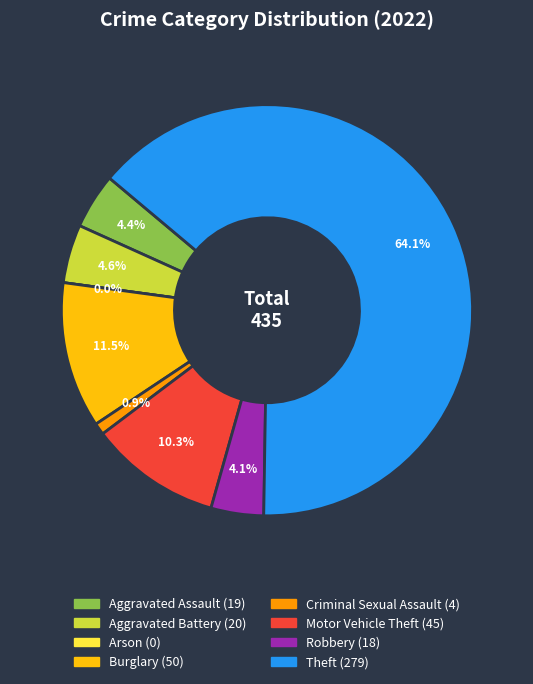

Is Theft the majority of the pie?

Yes